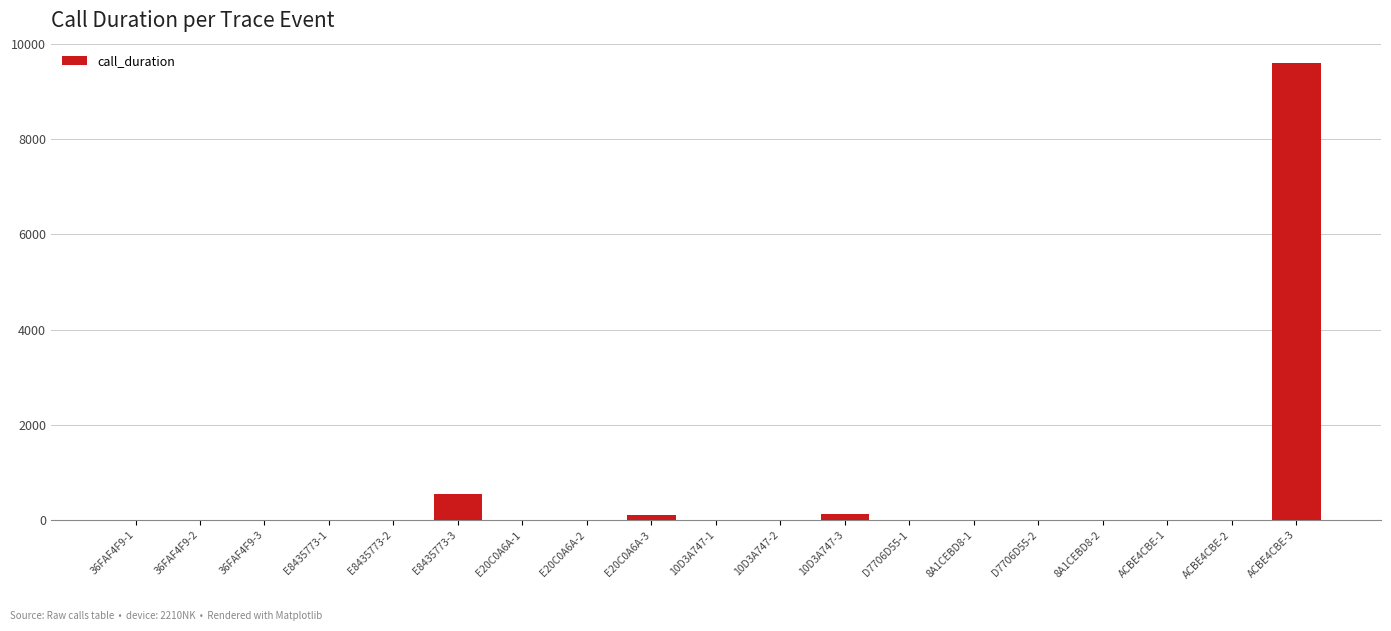

What is the change in value from E8435773-3 to ACBE4CBE-1?

-541